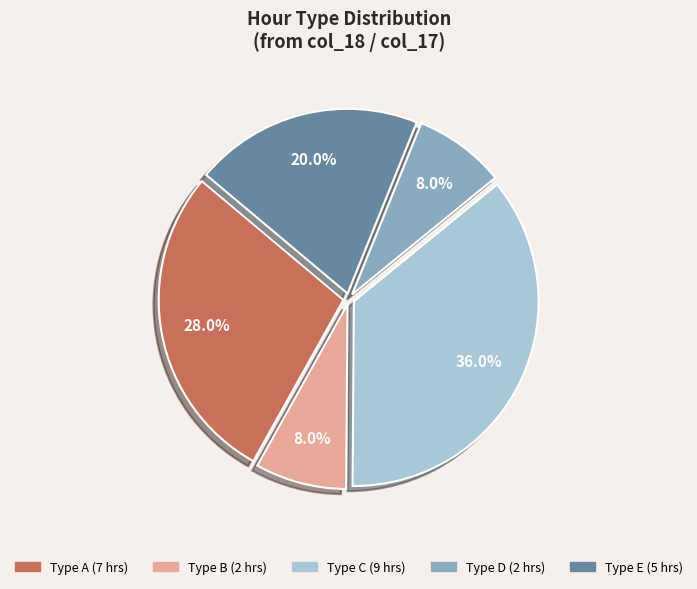

Does any single category account for the majority?

No